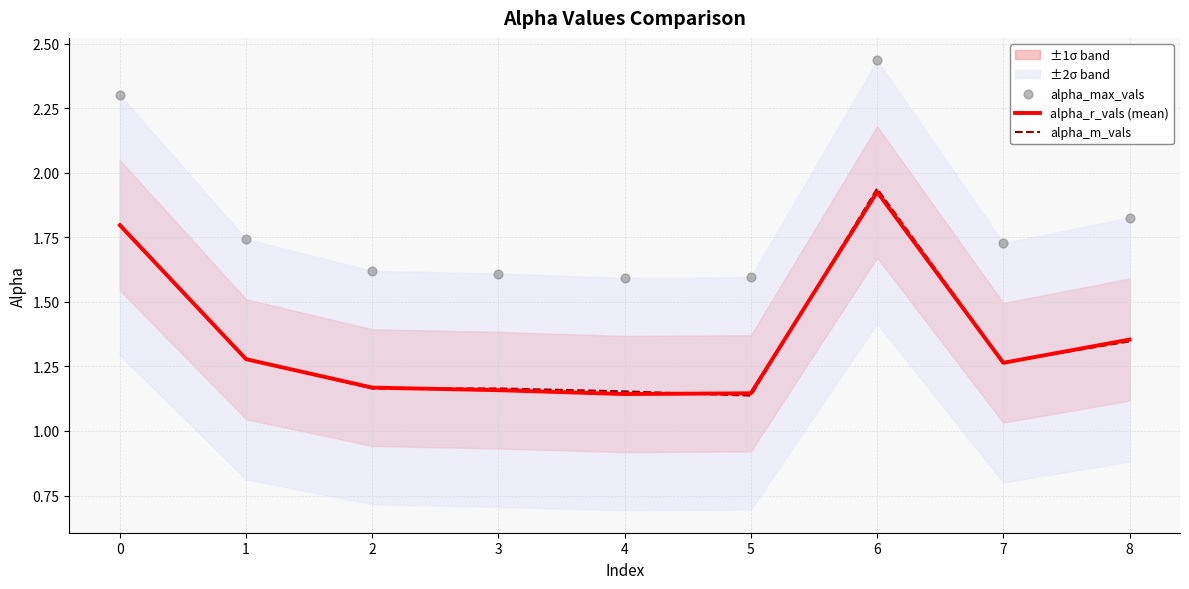

Which series has the largest total across all categories?

alpha_max_vals